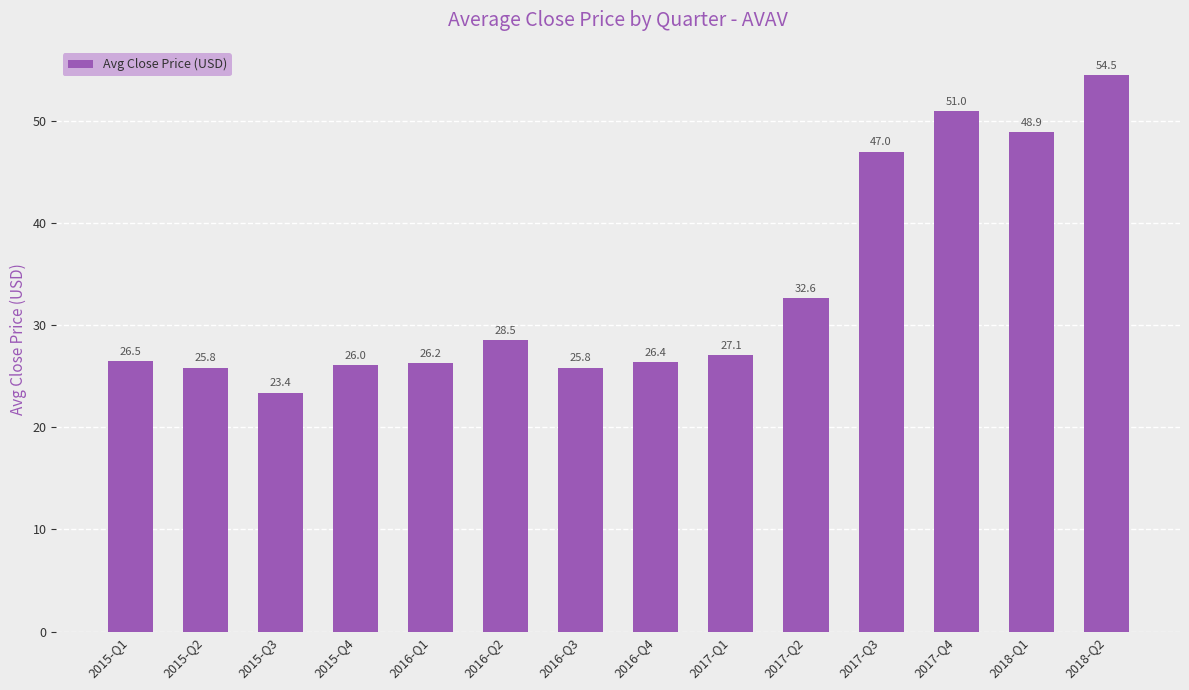

The chart shows a value of 10.2 at 2016-Q3. True or false?

False